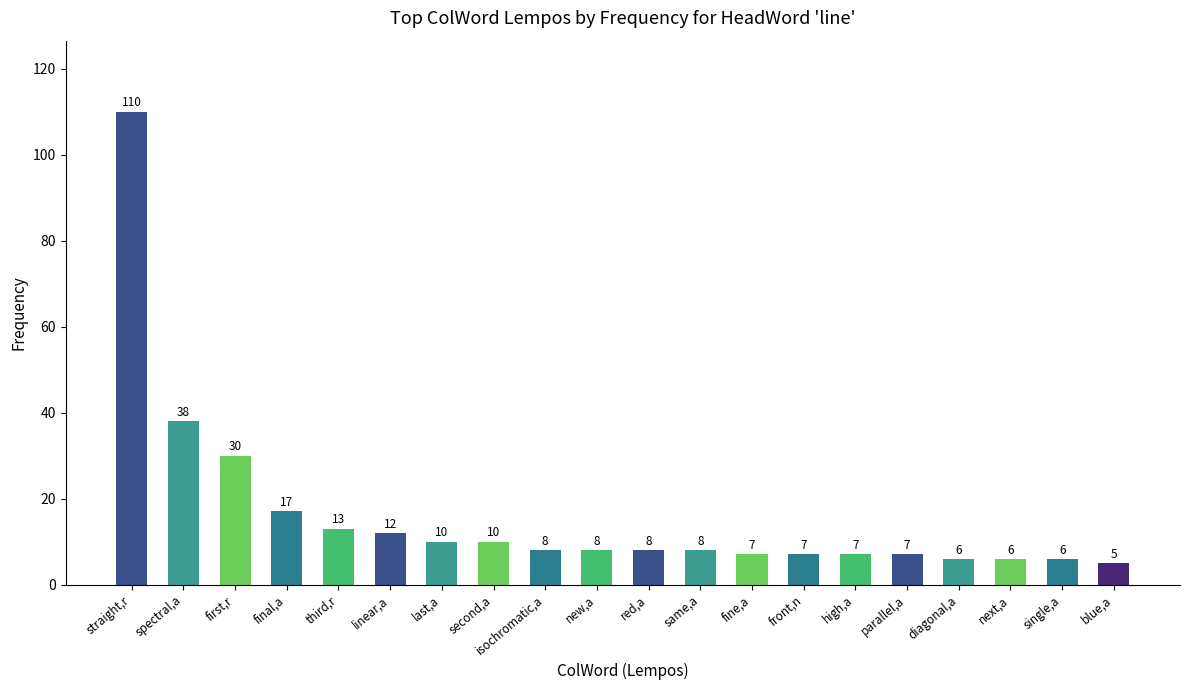

What is the label of the 20th bar from the left?

blue,a